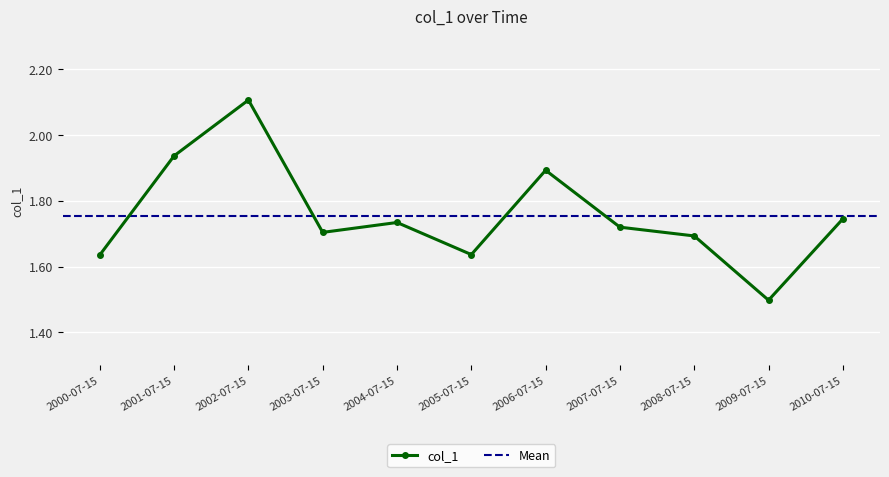

Which category has the highest value across all series?

2002-07-15